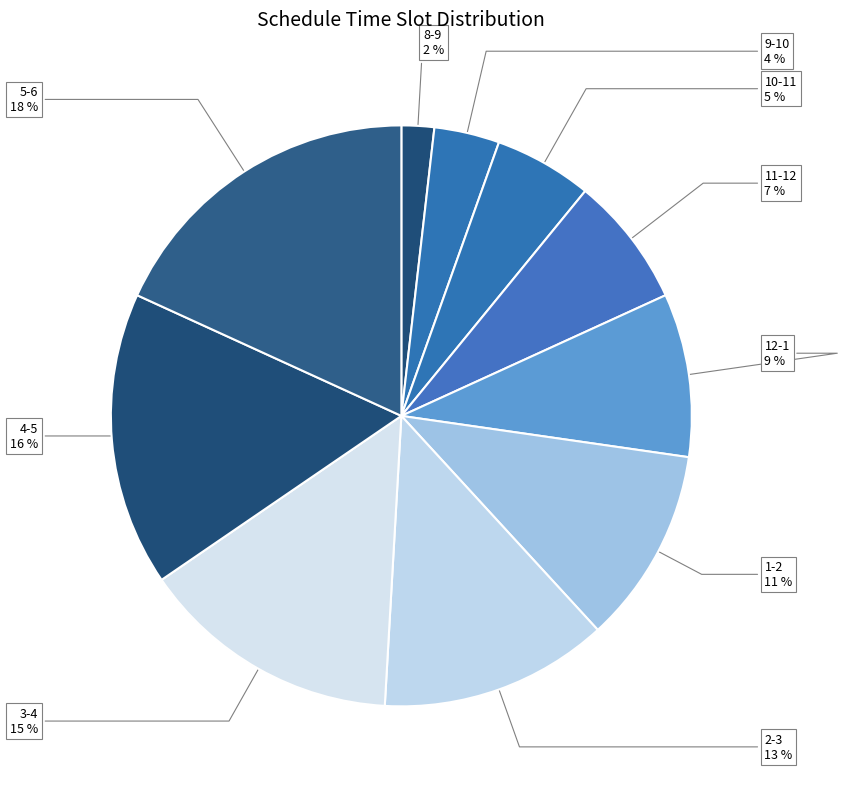

Is there any slice that represents more than half of the pie?

No